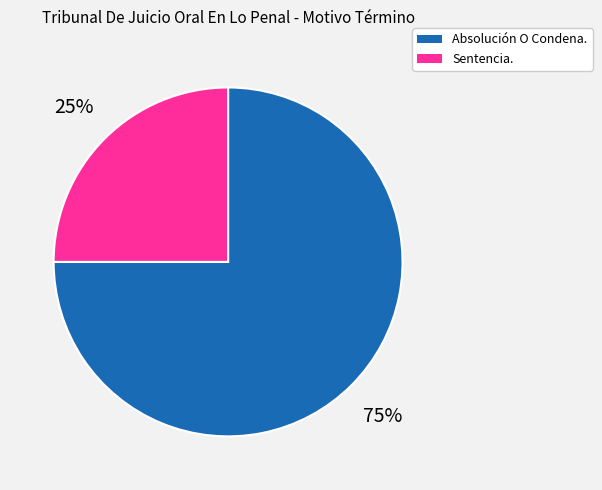

How many slices are in this pie chart?

2